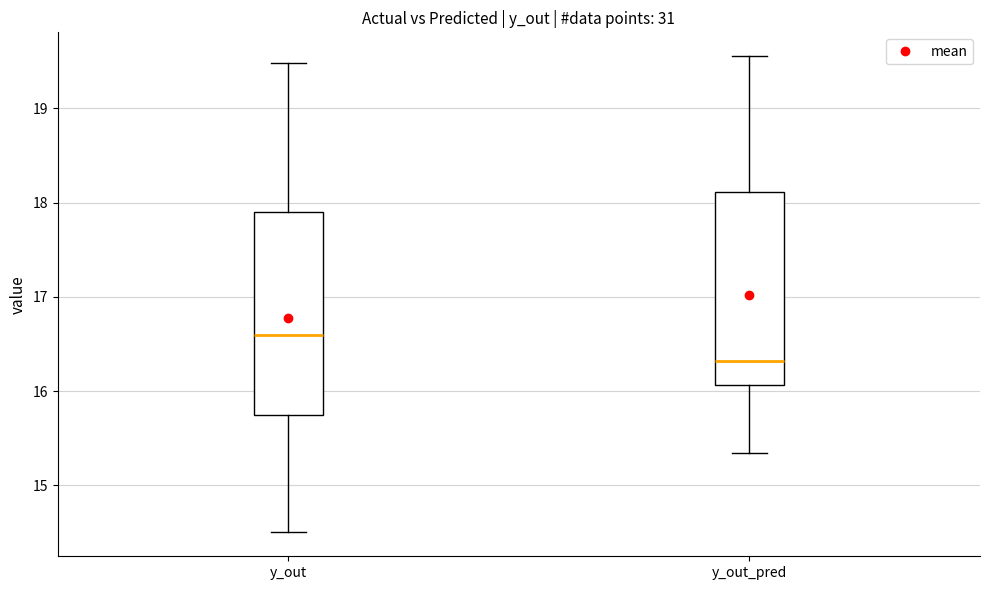

Comparing the boxes themselves (not the whiskers), which one is the tallest?

y_out